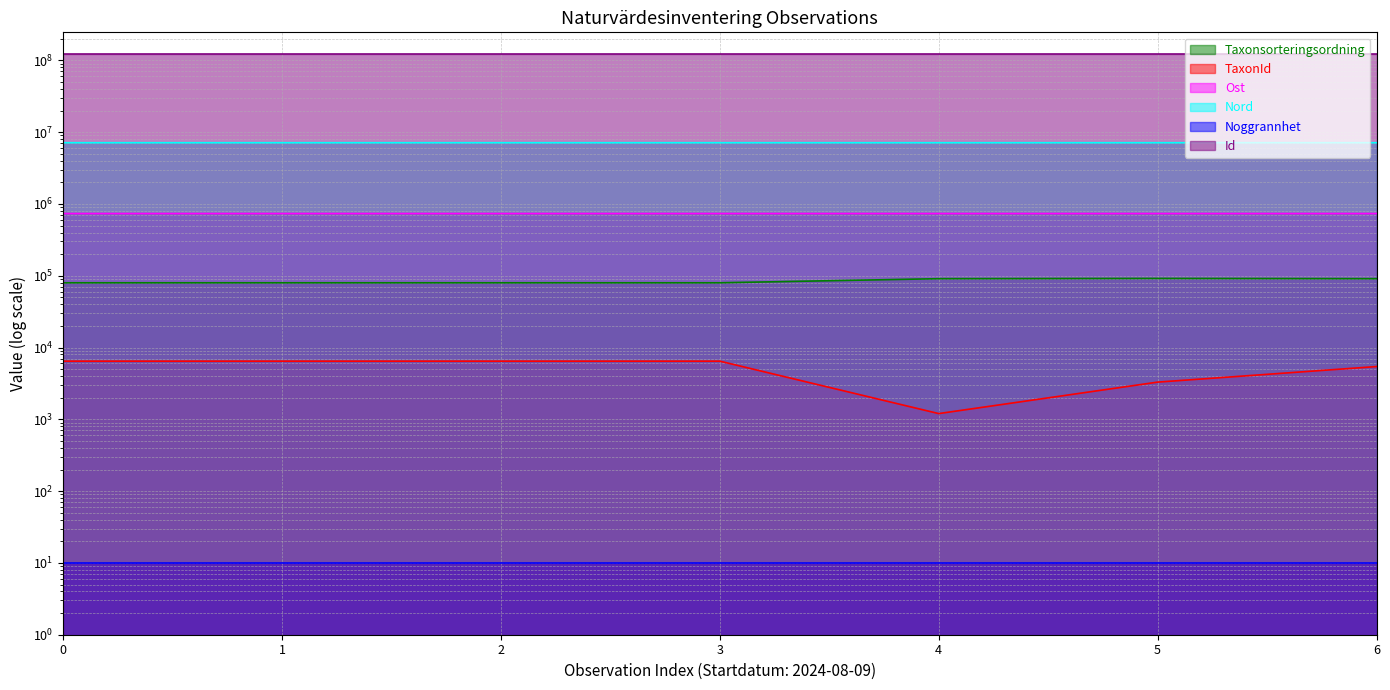

Which series has the largest total across all categories?

Id